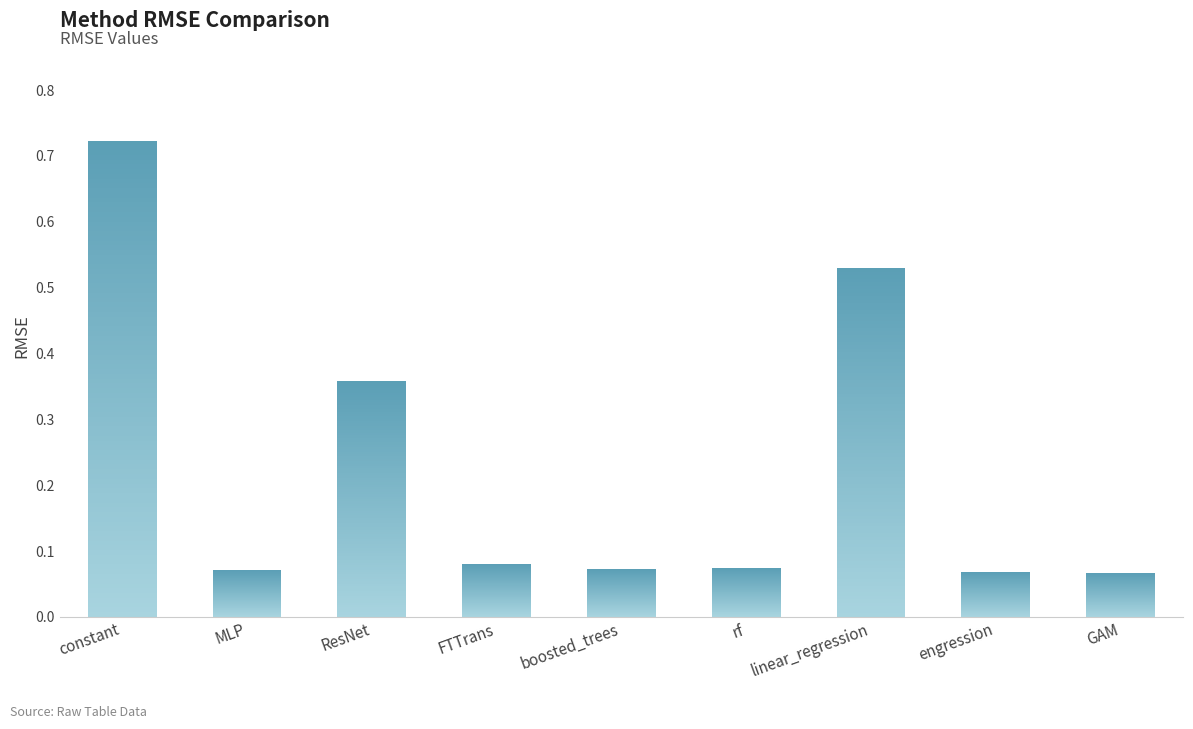

Rank the categories by value from lowest to highest.

GAM, engression, MLP, boosted_trees, rf, FTTrans, ResNet, linear_regression, constant